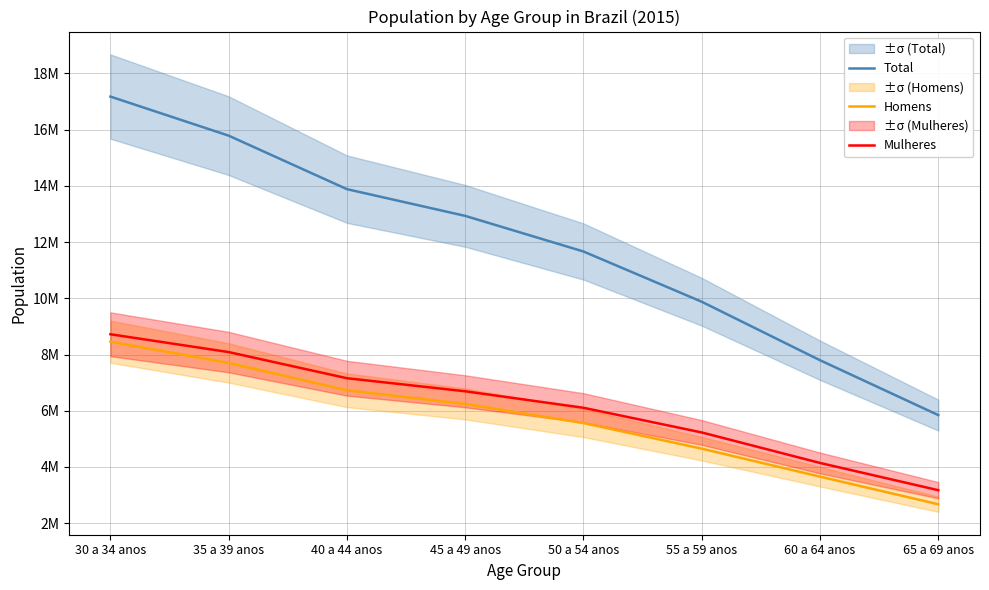

Which series has the largest range (max minus min)?

Total